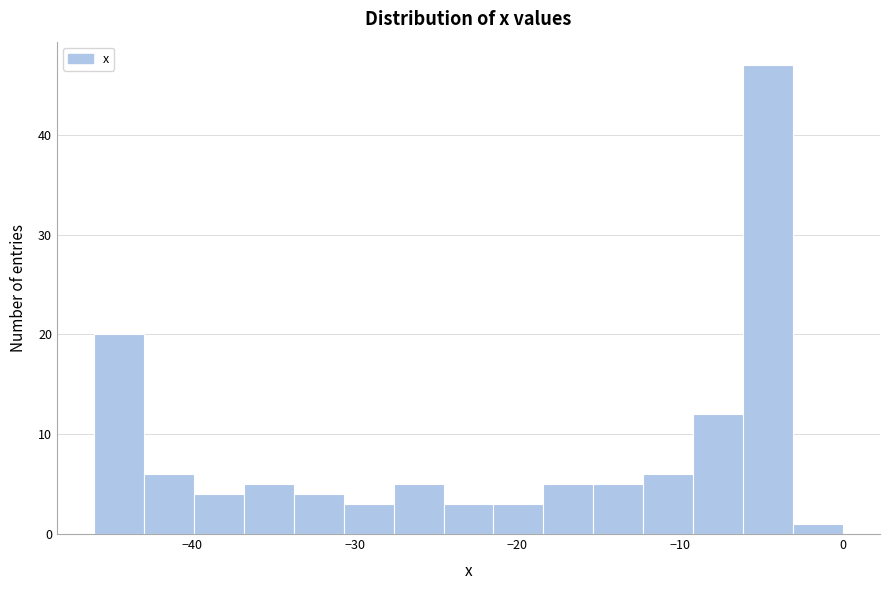

Around what value on the x-axis is the tallest bar? Give the approximate position of its centre, as read against the axis.

-5